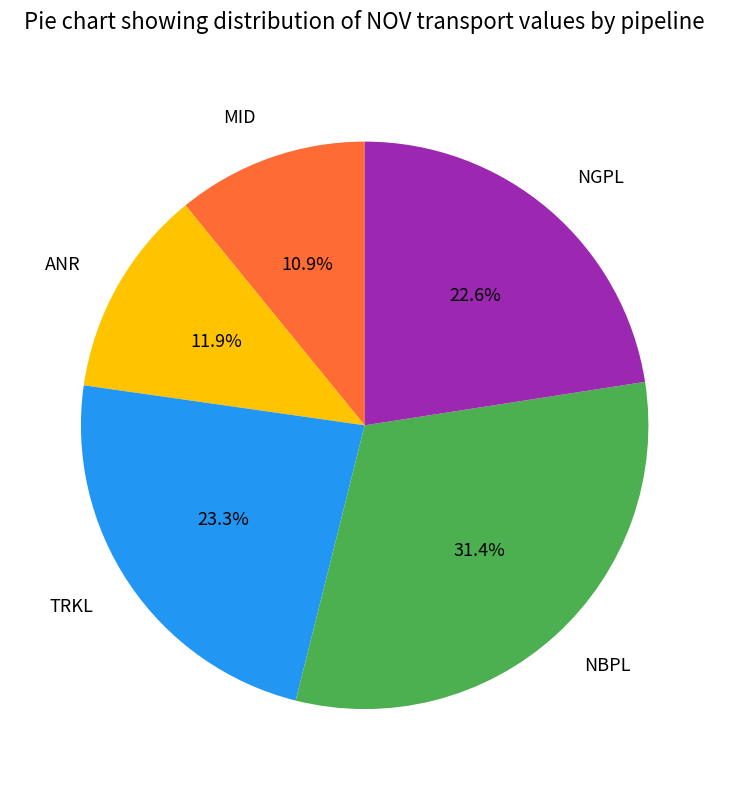

Count the number of slices in the pie.

5